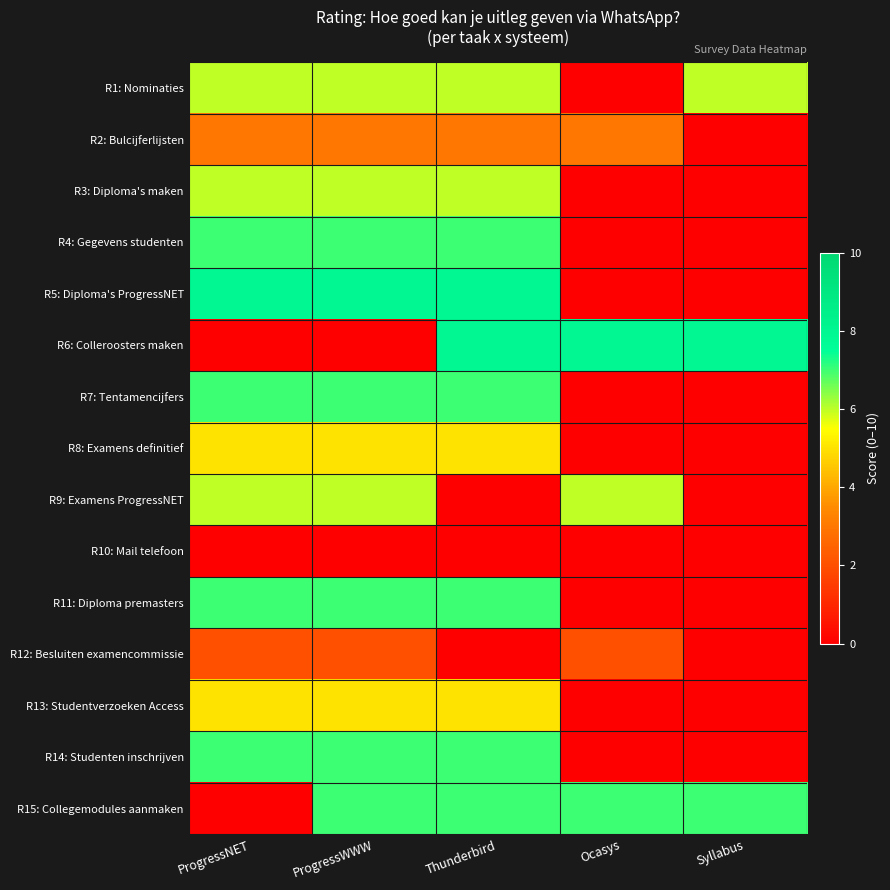

Count the number of categories in the chart.

5